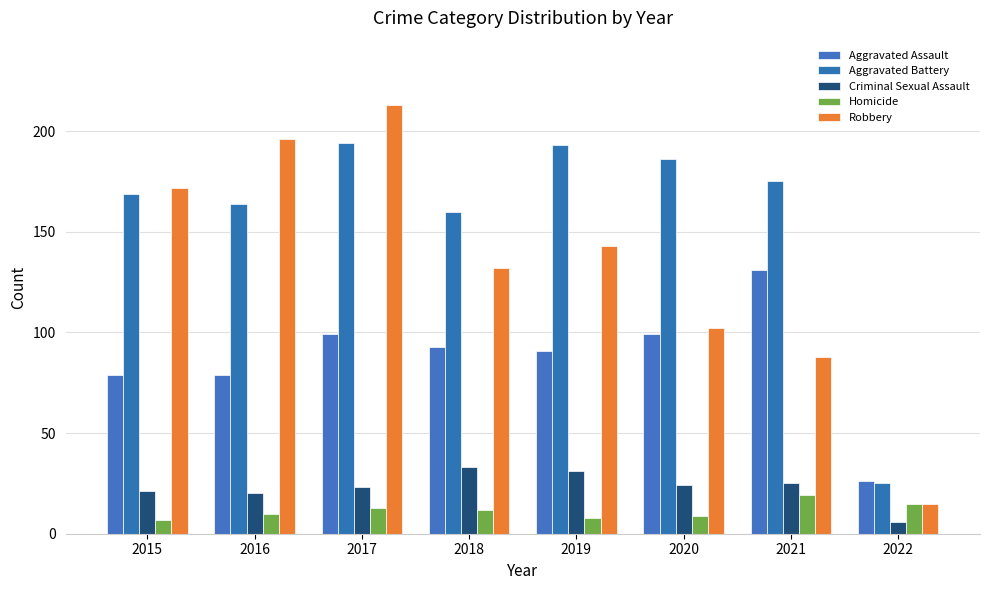

How many series are shown in this chart?

5